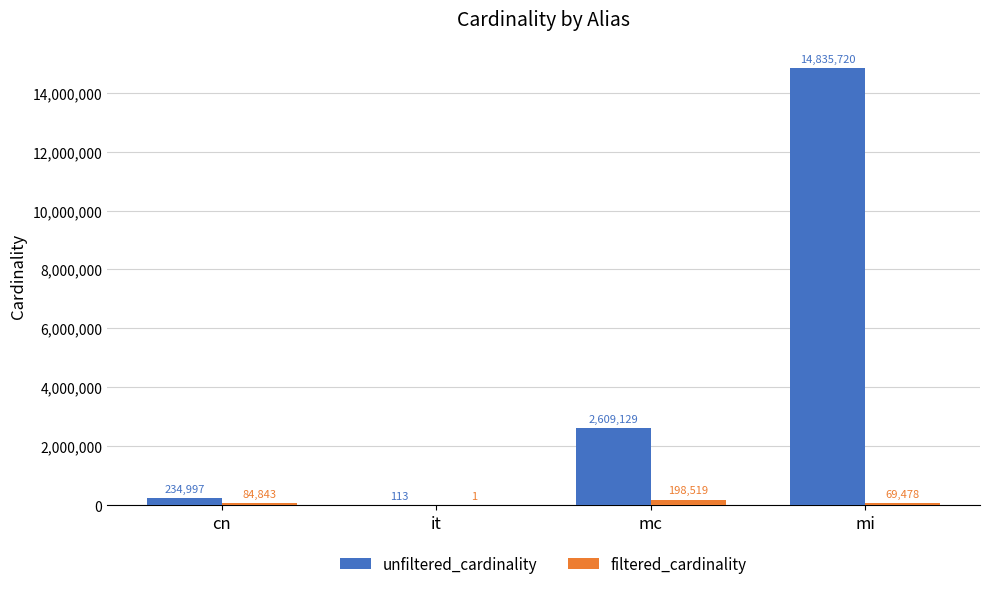

Which series changed the most between it and mi?

unfiltered_cardinality